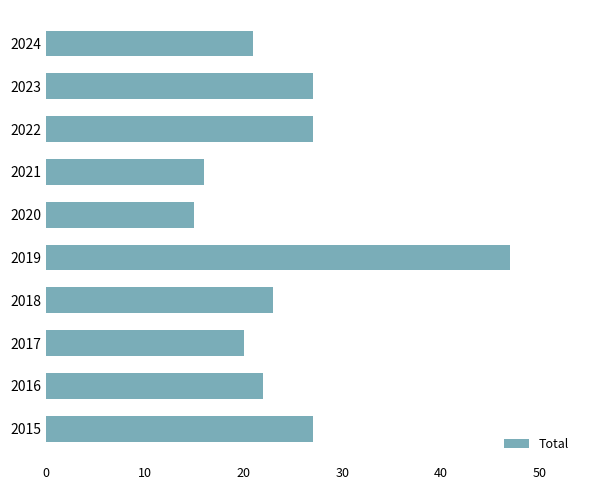

Reading bottom to top, what are all the values shown in this chart?

27	22	20	23	47	15	16	27	27	21